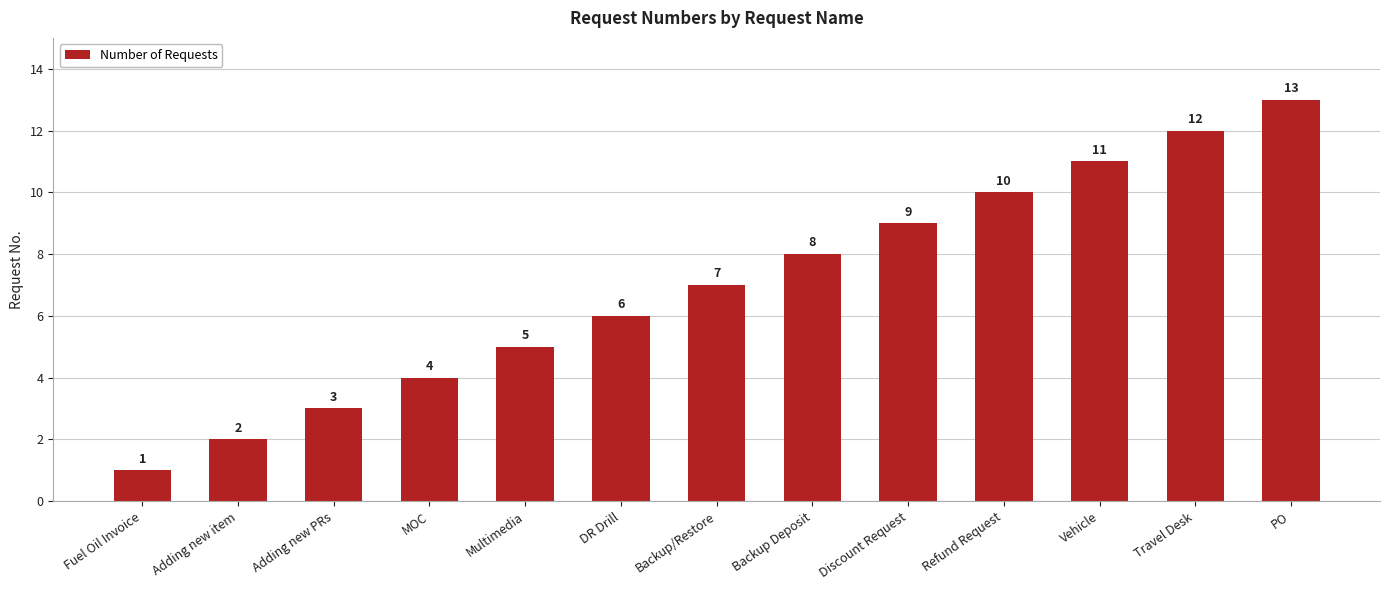

List the labels in order of value, smallest first.

Fuel Oil Invoice, Adding new item, Adding new PRs, MOC, Multimedia, DR Drill, Backup/Restore, Backup Deposit, Discount Request, Refund Request, Vehicle, Travel Desk, PO